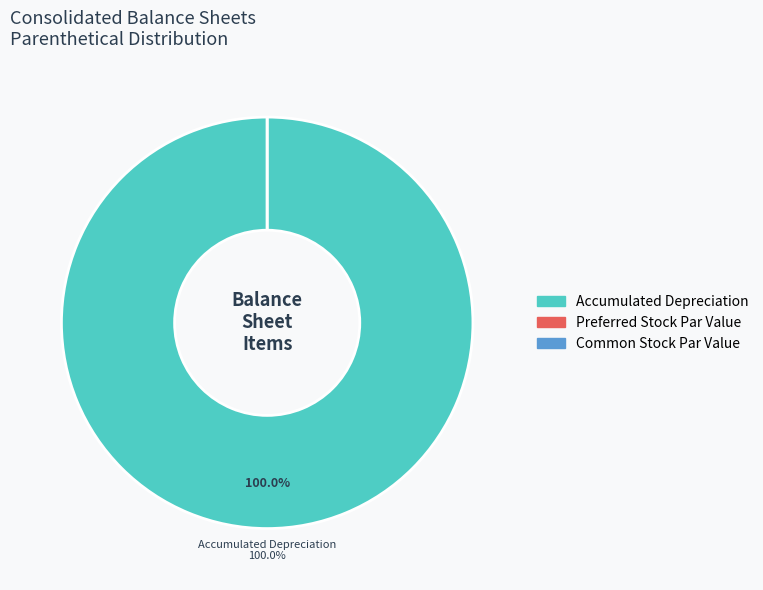

Rank the categories by value from lowest to highest.

Preferred Stock, Par or Stated Value Per Share, Common Stock, Par or Stated Value Per Share, Accumulated Depreciation, Property and Equipment